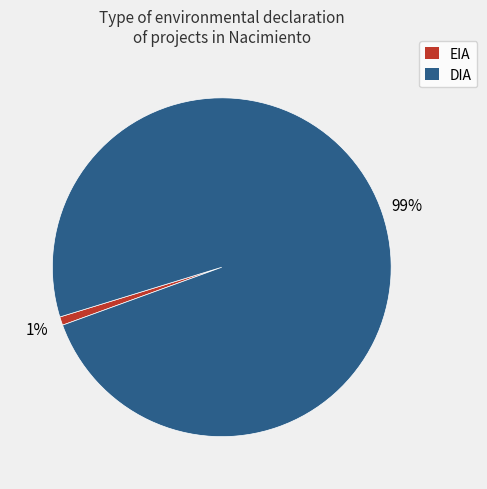

How many segments does this pie chart have?

2